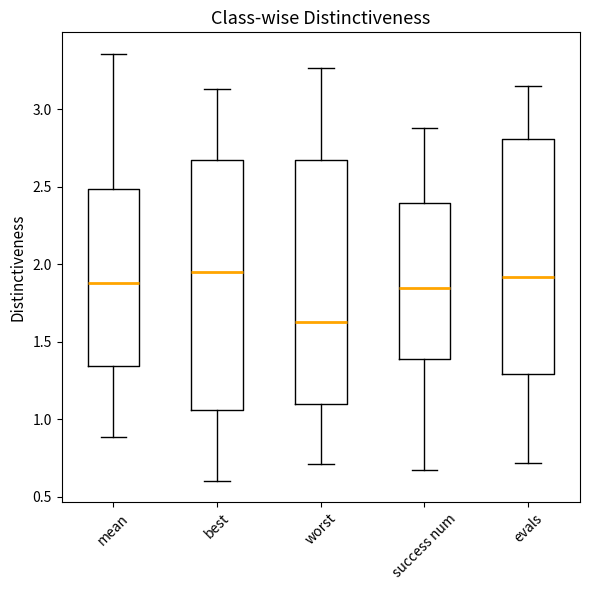

Where does the upper whisker of the box for success num end on the y-axis? The values are not printed on the chart, so give them approximately, as read against the axis.

2.90